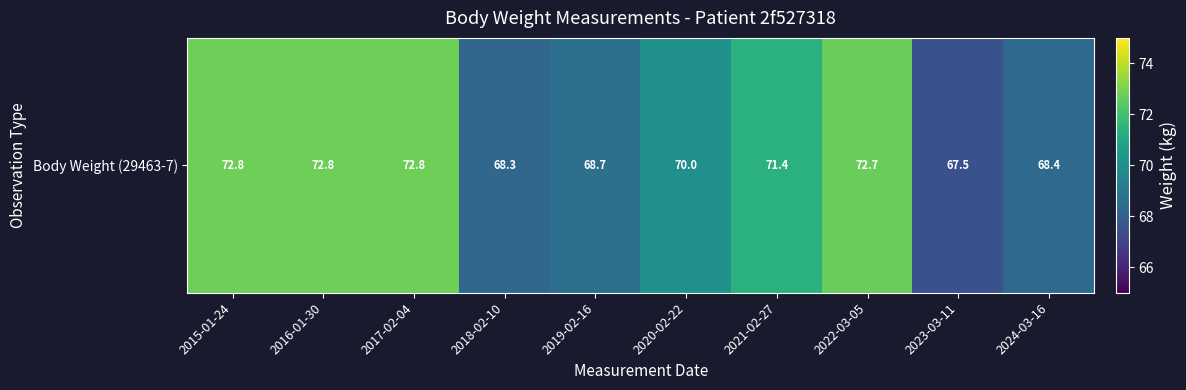

The chart shows a value of 125.7 at 2015-01-24. True or false?

False